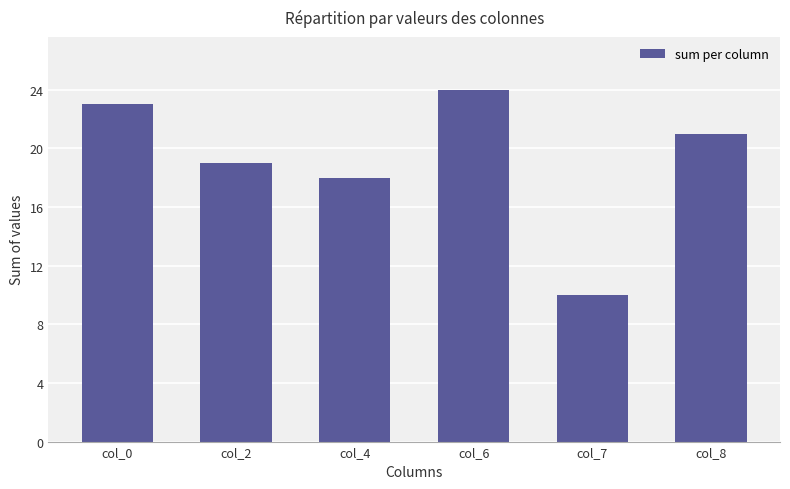

What is the difference between the maximum and second lowest values?

6